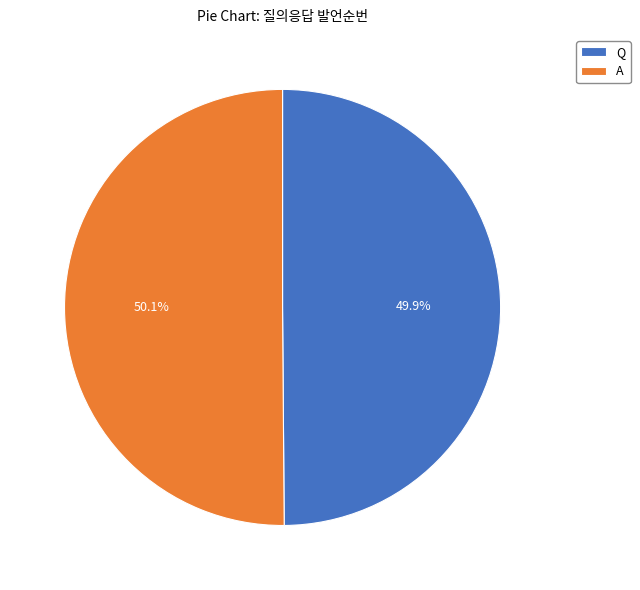

What portion of the pie excludes Q?

50.1%